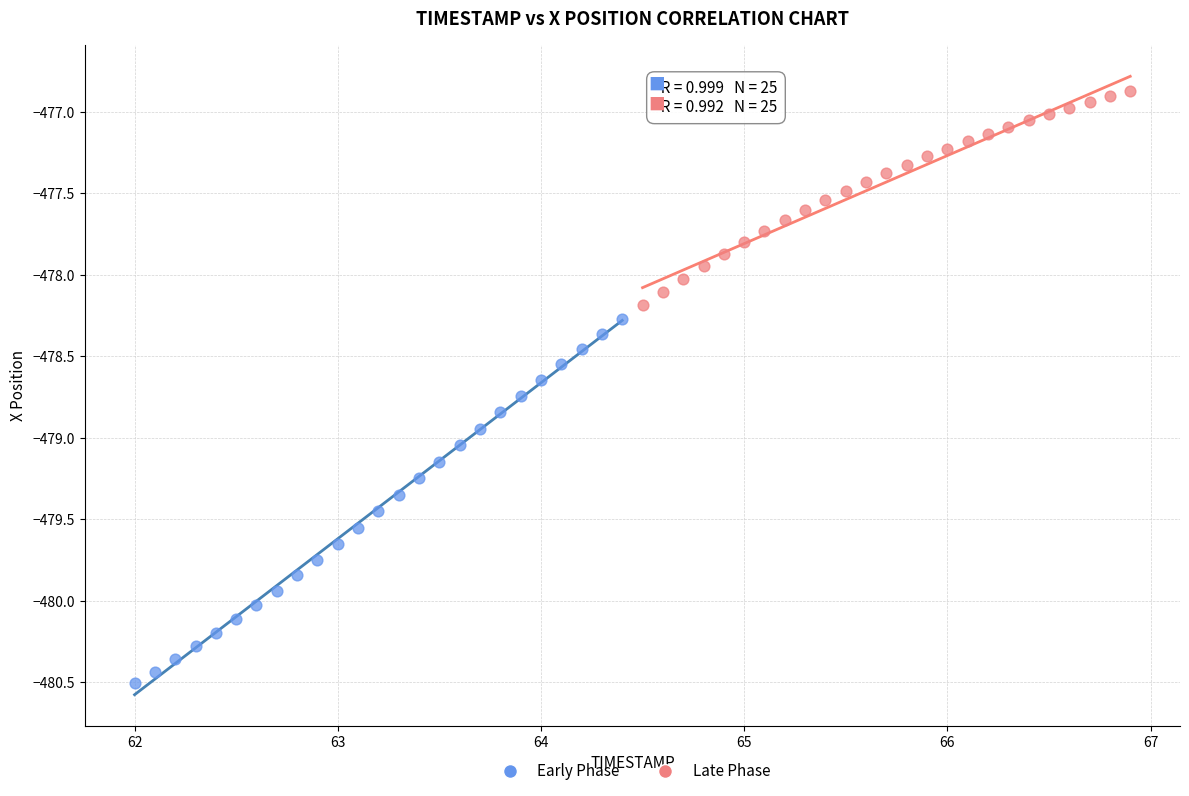

Which series has the largest Y range (max minus min)?

Early Phase